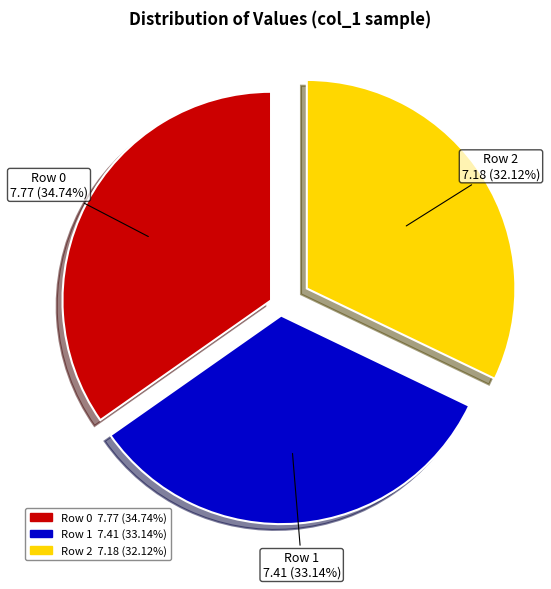

Which slice is the smallest?

Row 2